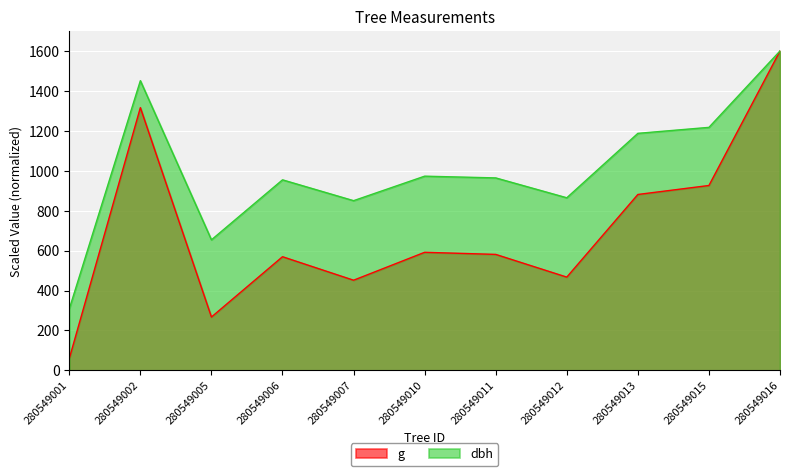

What are all the series names shown in the legend?

g, dbh